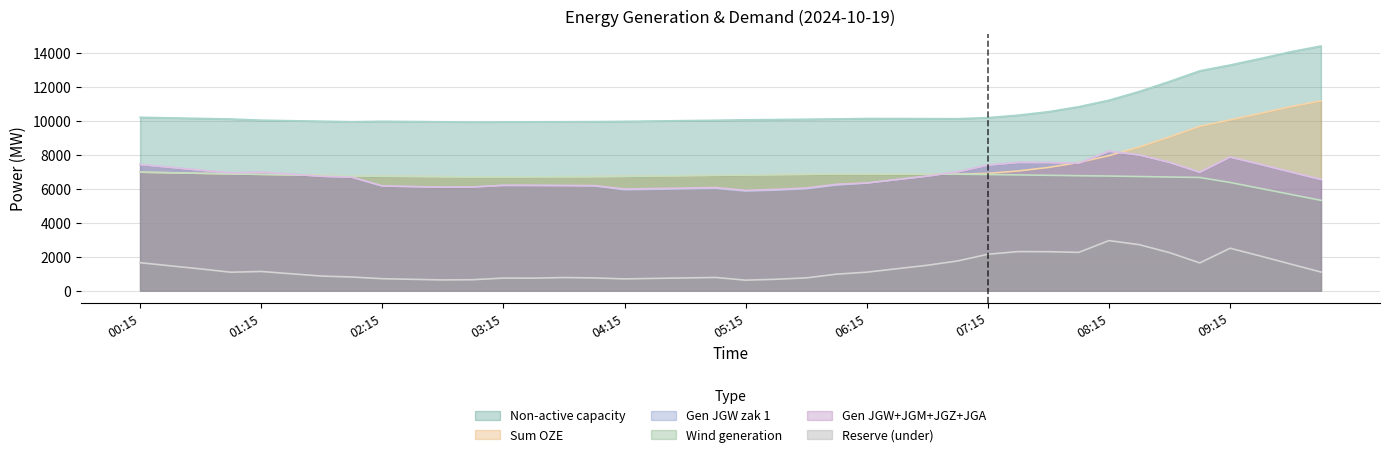

What position from the right is 09:00?

5